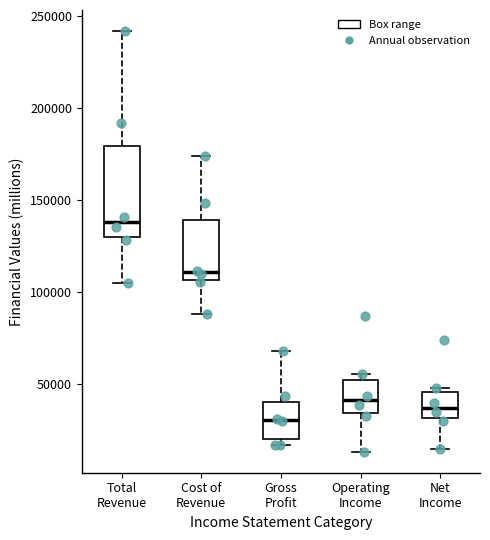

Where does the lower whisker of the box for Net Income end on the y-axis? The values are not printed on the chart, so give them approximately, as read against the axis.

15000